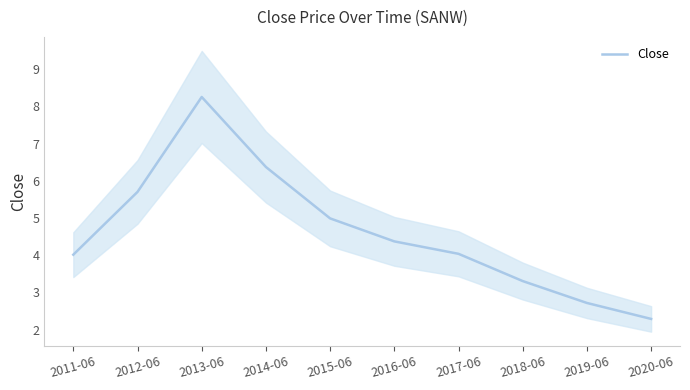

List the labels in order of value, largest first.

2013-06, 2014-06, 2012-06, 2015-06, 2016-06, 2017-06, 2011-06, 2018-06, 2019-06, 2020-06